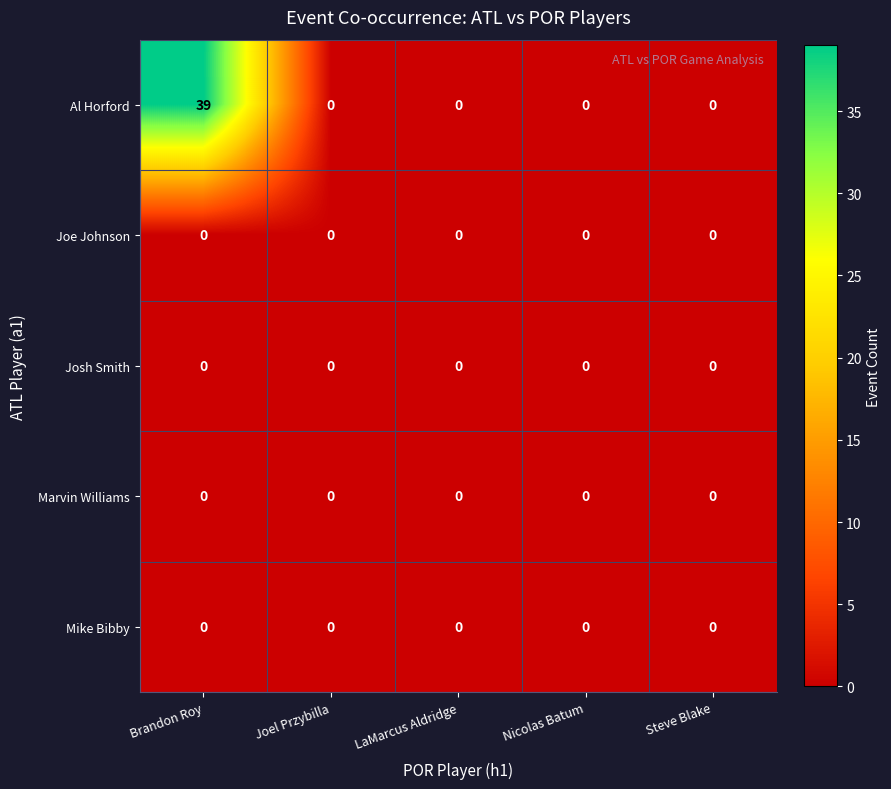

The value of Josh Smith at Brandon Roy is 0. True or false?

True